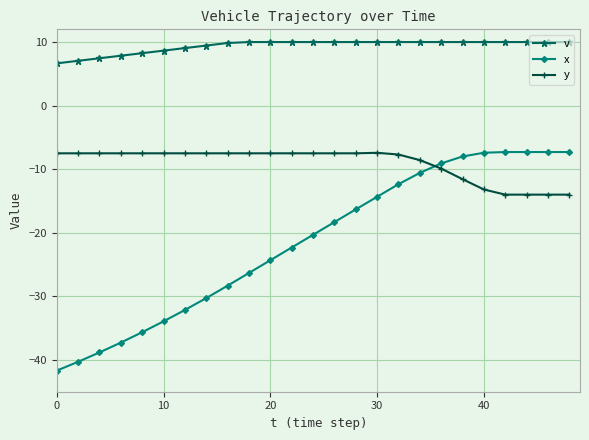

What is the maximum value shown in the chart?

10.0